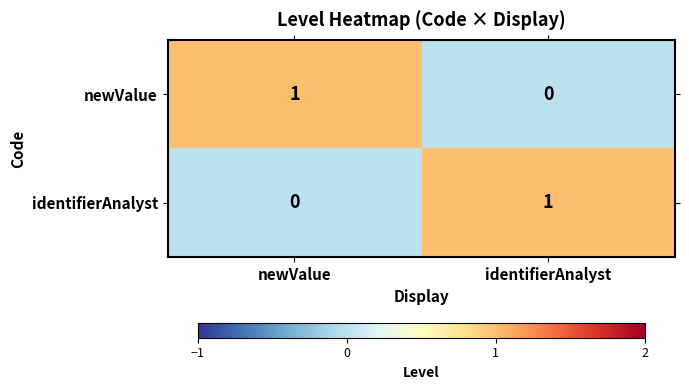

Which category has the highest value in the newValue series?

newValue